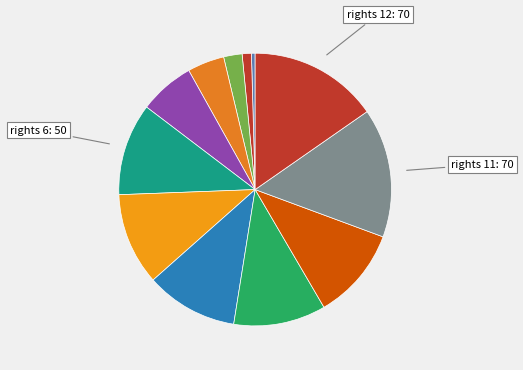

How many segments does this pie chart have?

12